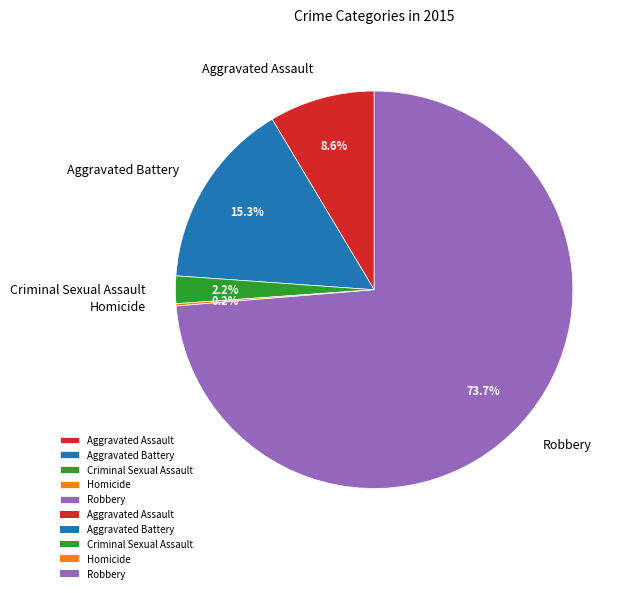

To the nearest percent, what is the combined percentage of Aggravated Battery and Aggravated Assault?

24%